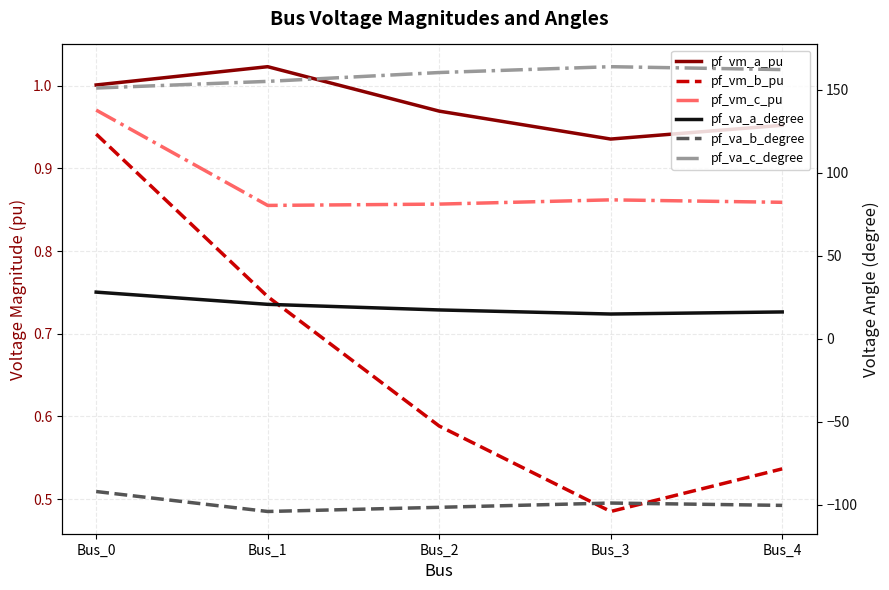

True or false: pf_va_a_degree and pf_va_b_degree intersect in this chart.

False